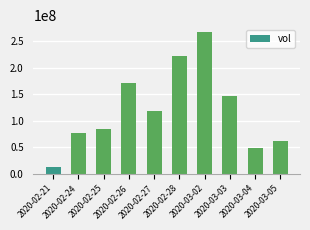

What is the average value?

121153840